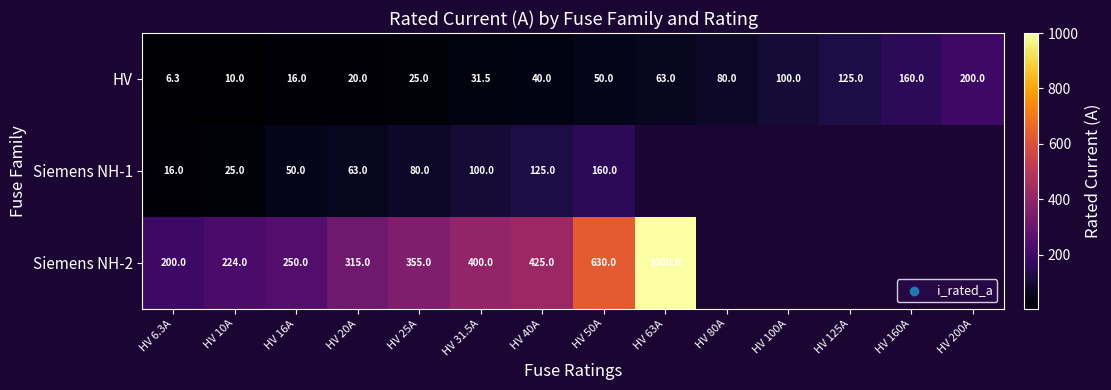

The value of Siemens NH-1 at HV 50A is 160.0. True or false?

True